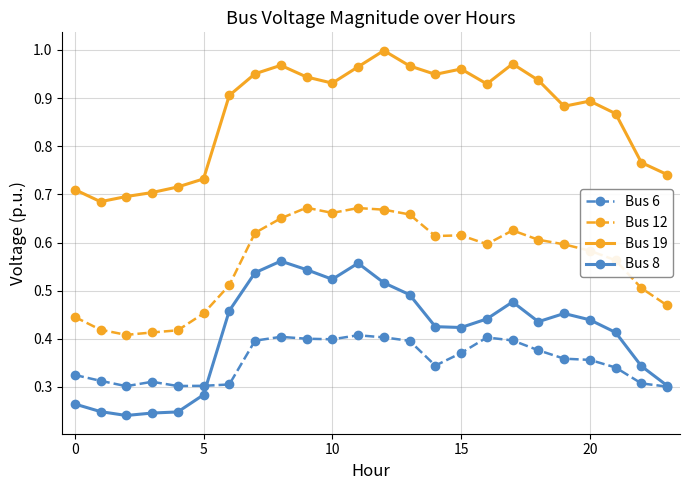

True or false: Bus 19 and Bus 8 intersect in this chart.

False